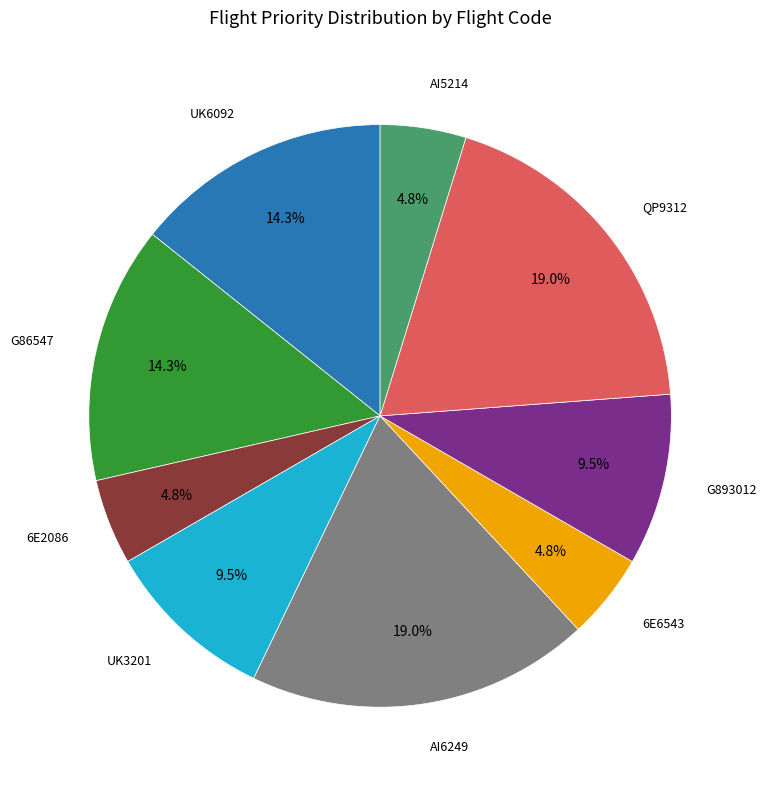

Does any single category account for the majority?

No